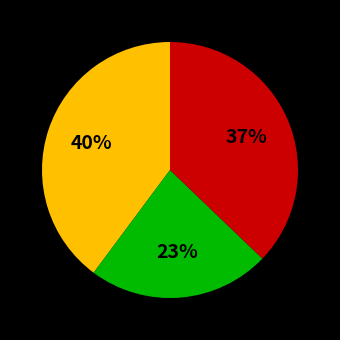

To the nearest percent, what is the average slice percentage?

33%